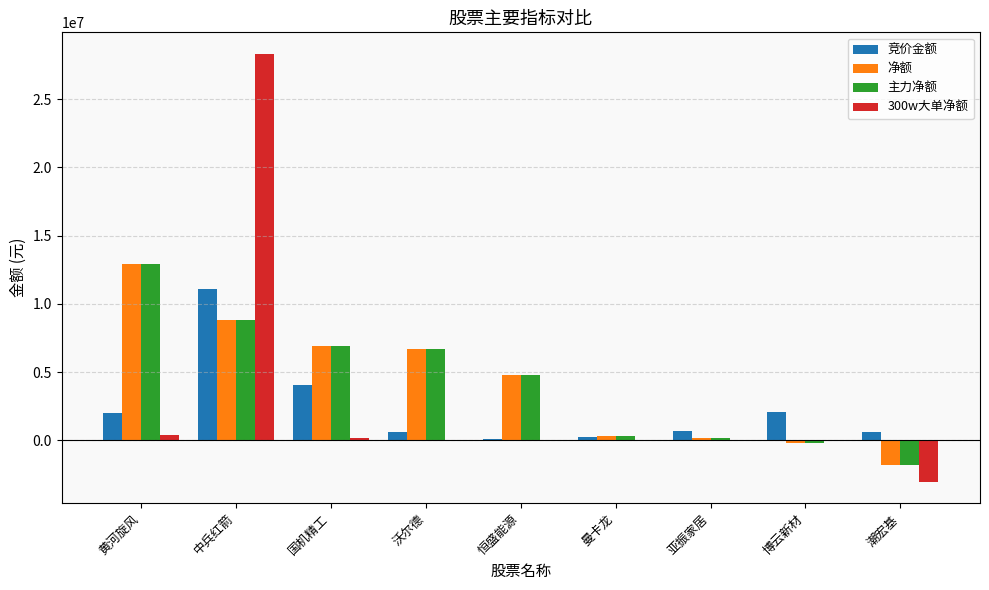

What is the total value across all series at 曼卡龙?

855384